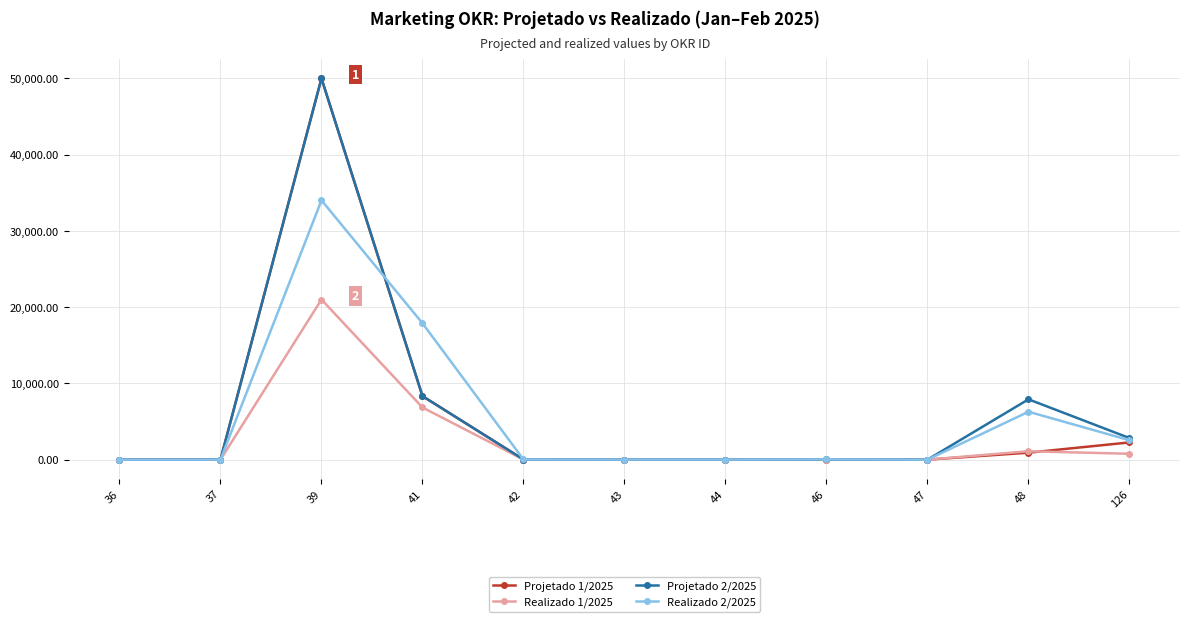

What is the value of the Realizado 1/2025 point at the 1st from the left?

0.4